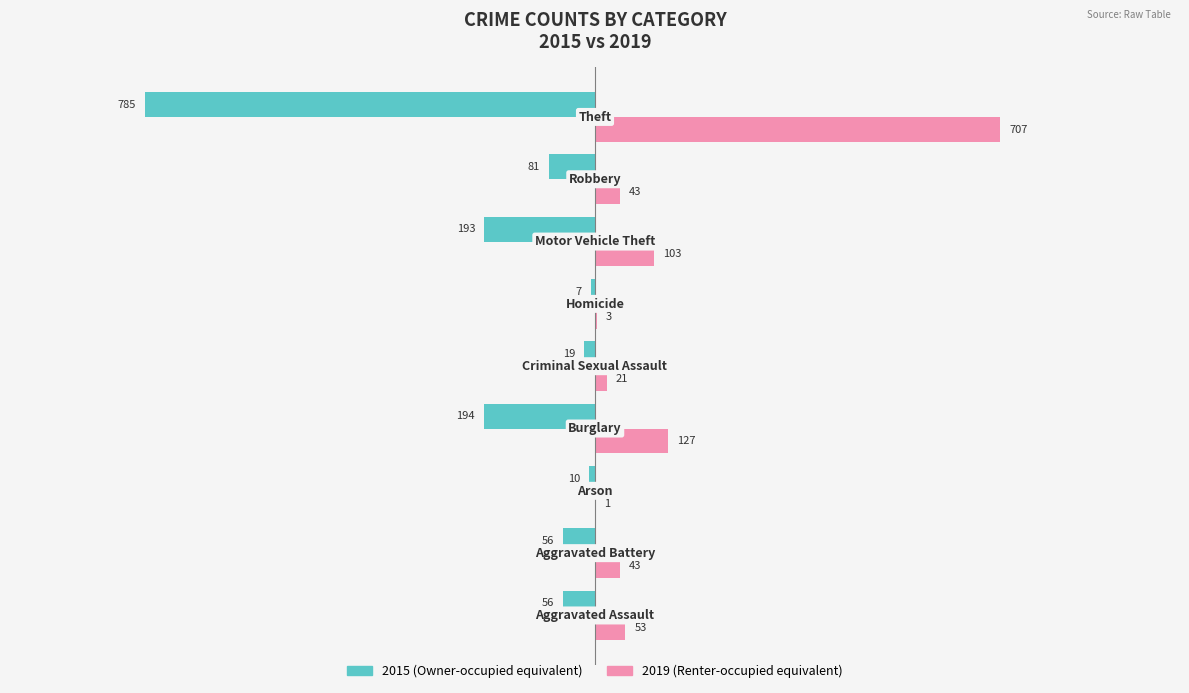

How many data points does each series have?

9